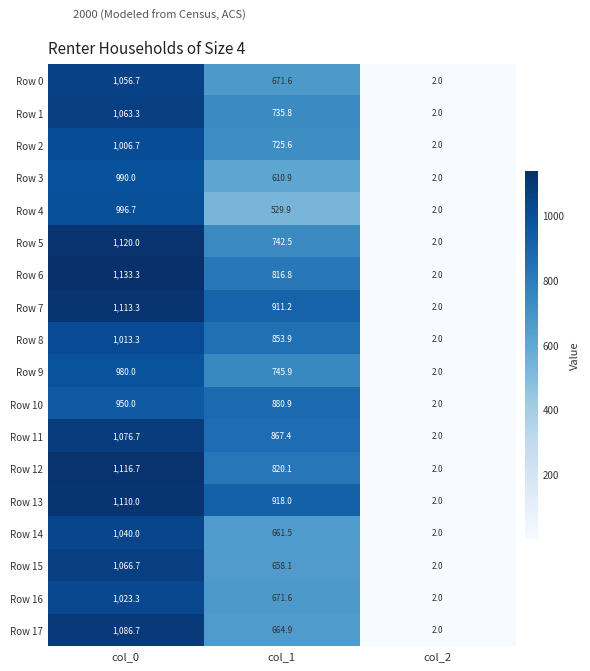

Rank the series at col_0 from lowest to highest value.

Row 10, Row 9, Row 3, Row 4, Row 2, Row 8, Row 16, Row 14, Row 0, Row 1, Row 15, Row 11, Row 17, Row 13, Row 7, Row 12, Row 5, Row 6